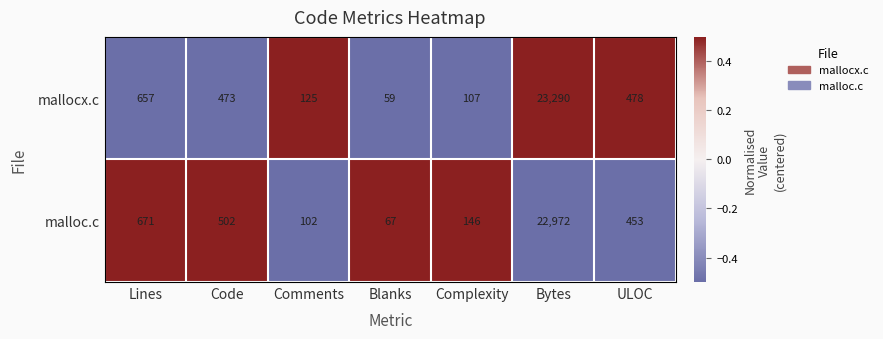

List the series in order of their peak value, highest first.

mallocx.c, malloc.c